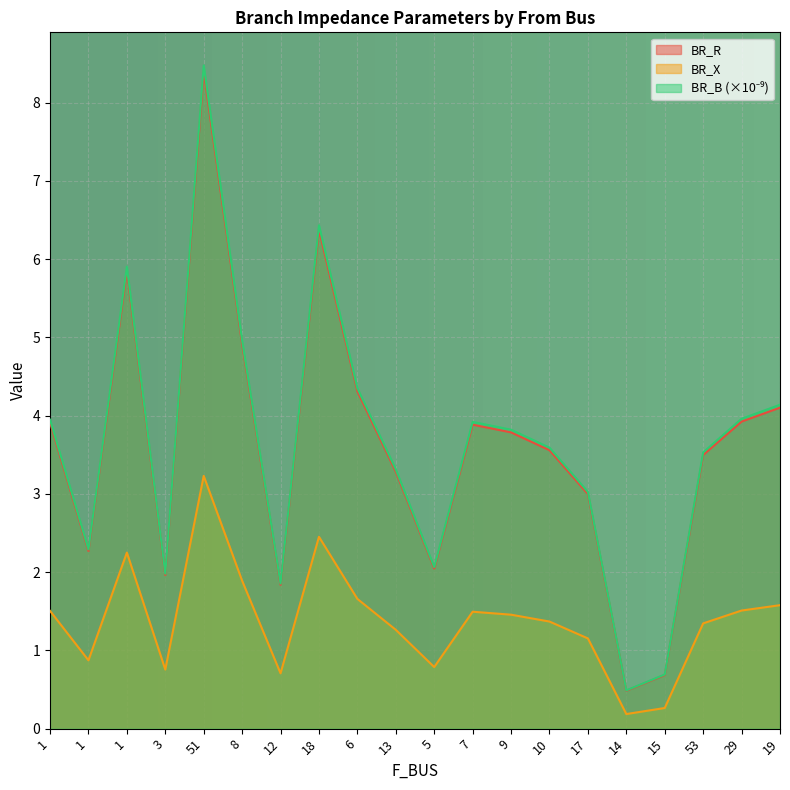

At which category does BR_B reach its first local valley?

1